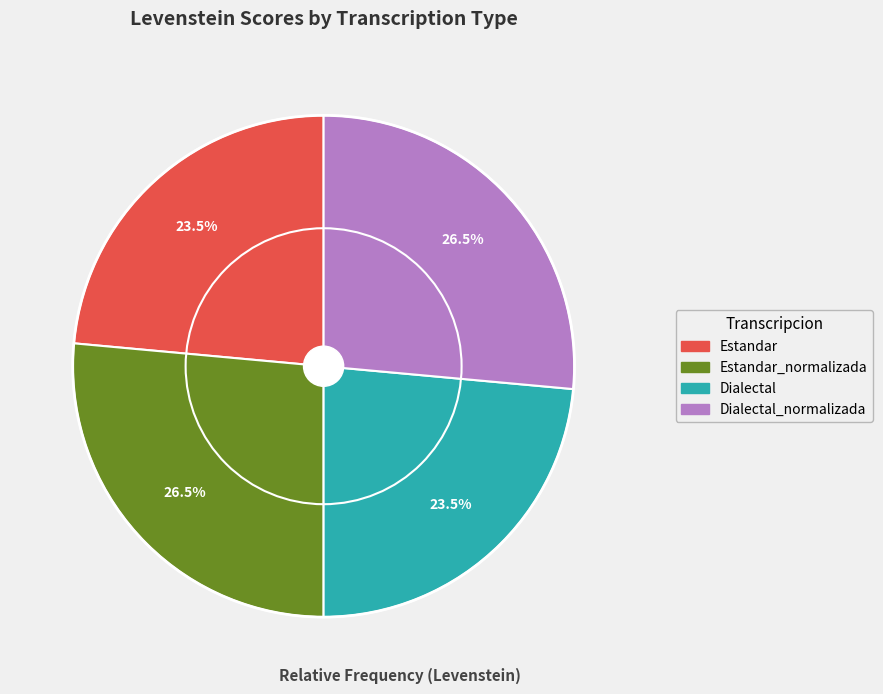

Combined, do Dialectal and Estandar account for over 50%?

No